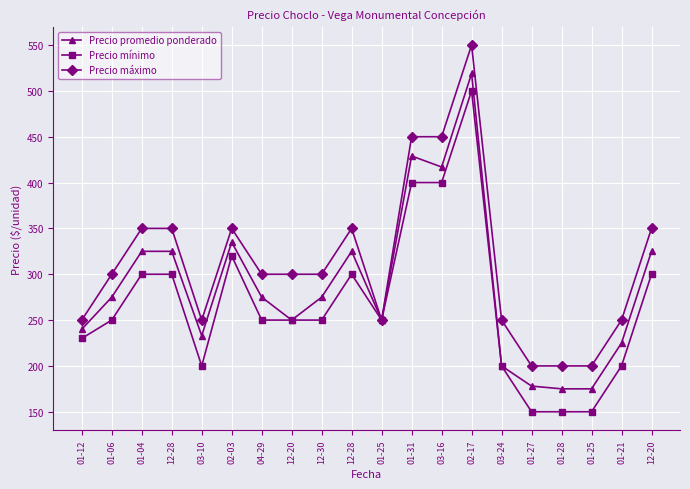

Where is Precio mínimo nearest to the value 325?

02-03